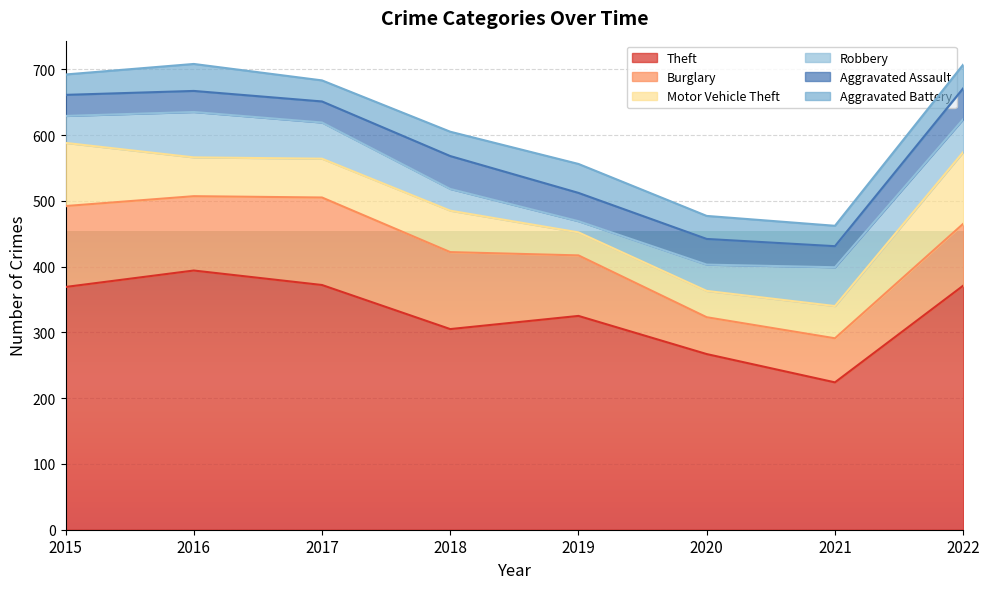

What is the approximate value of Burglary at 2016, to the nearest 10?

110